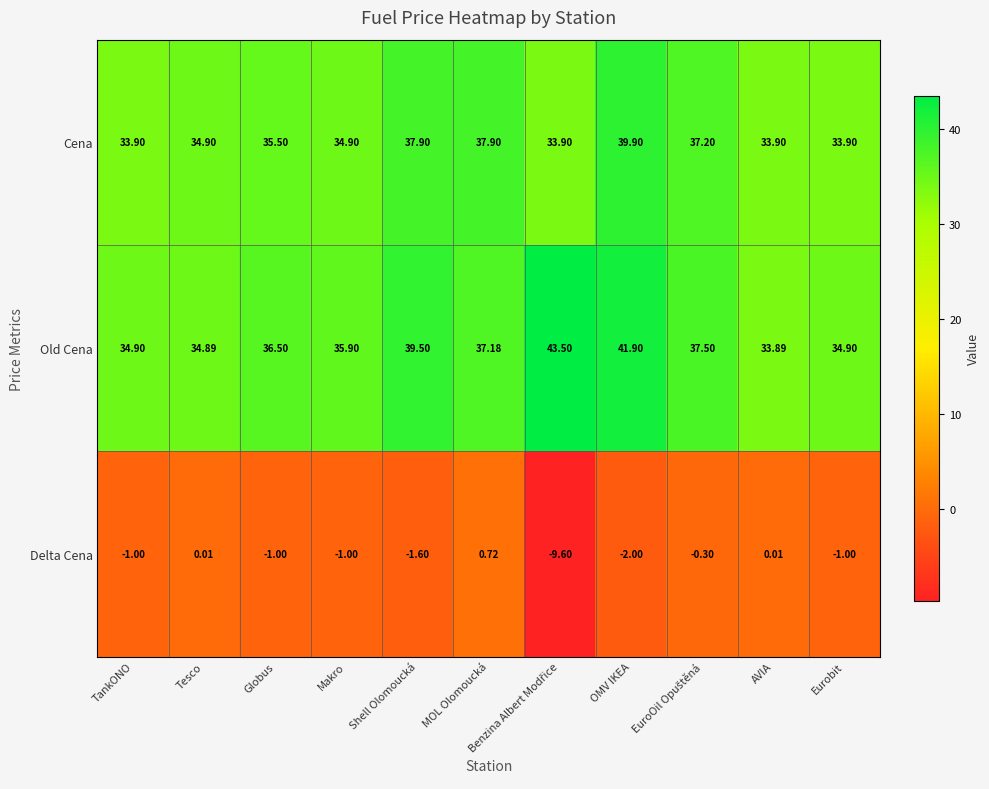

What is the total value across all series at MOL Olomoucká?

75.8